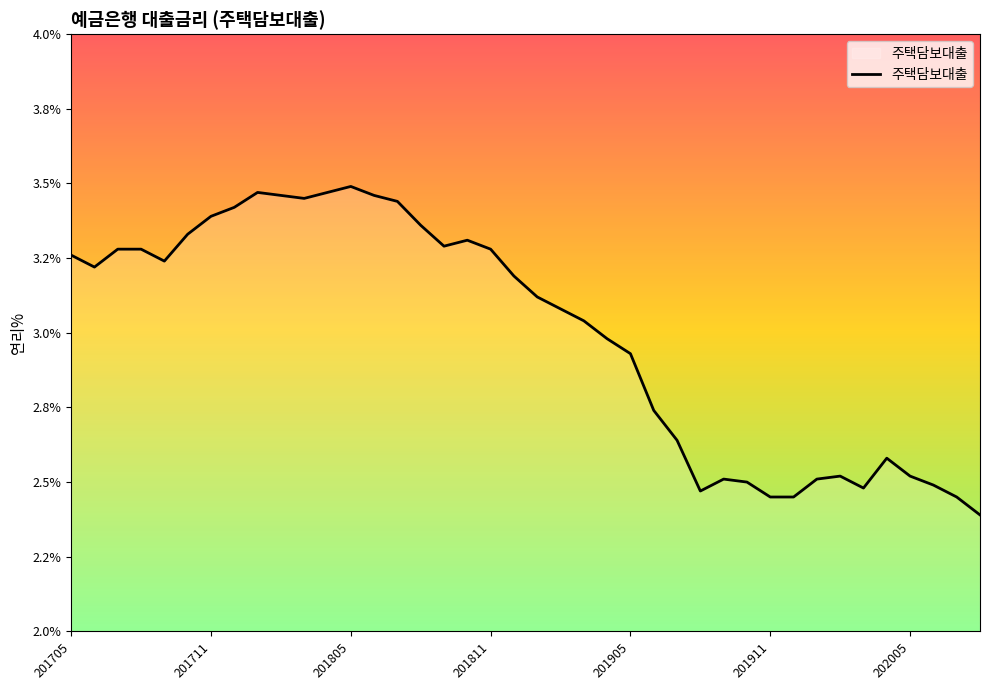

Is this an area chart (filled region under the line)?

Yes